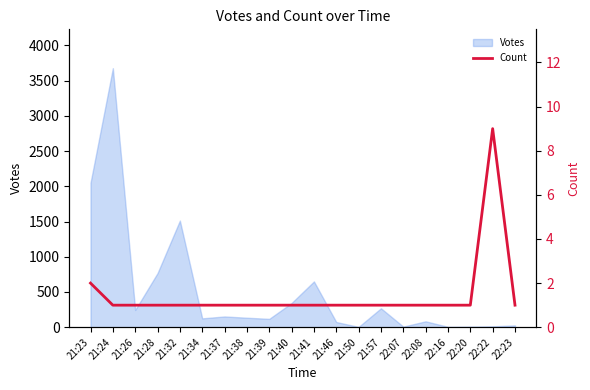

True or false: there are more than 0 points higher than both neighbors.

True